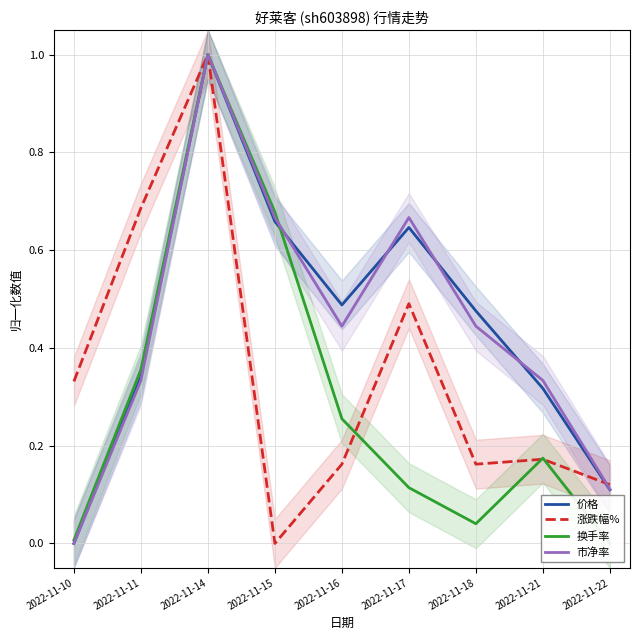

Where is 市净率 nearest to the value 0?

2022-11-10